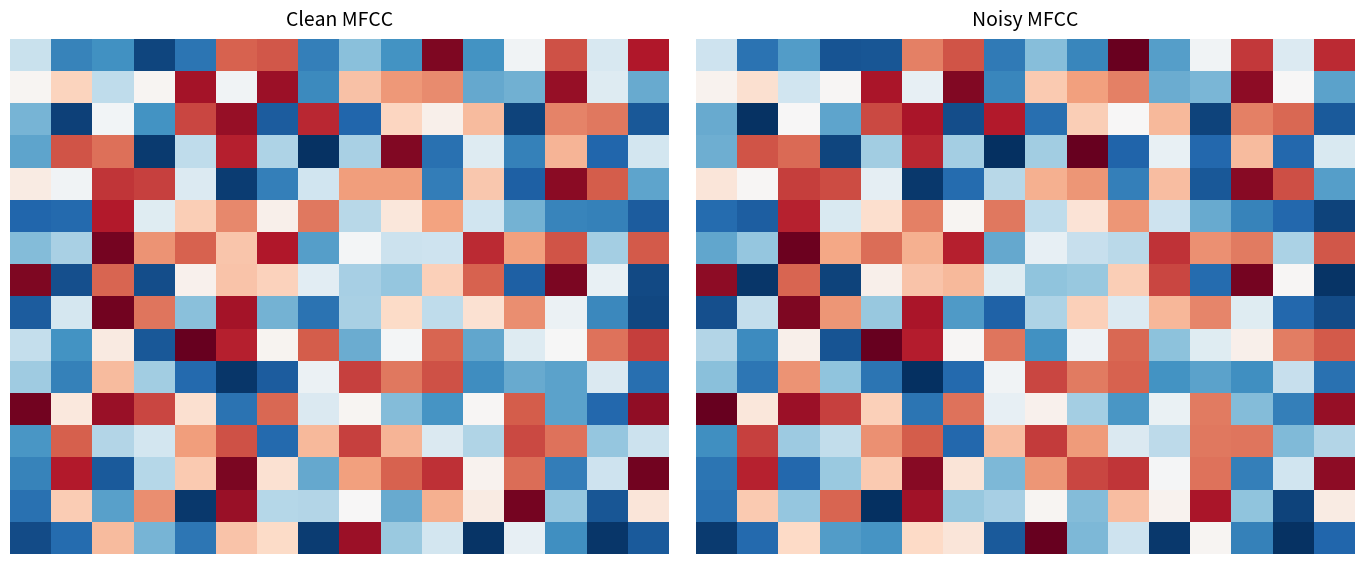

How many series are shown in this chart?

16